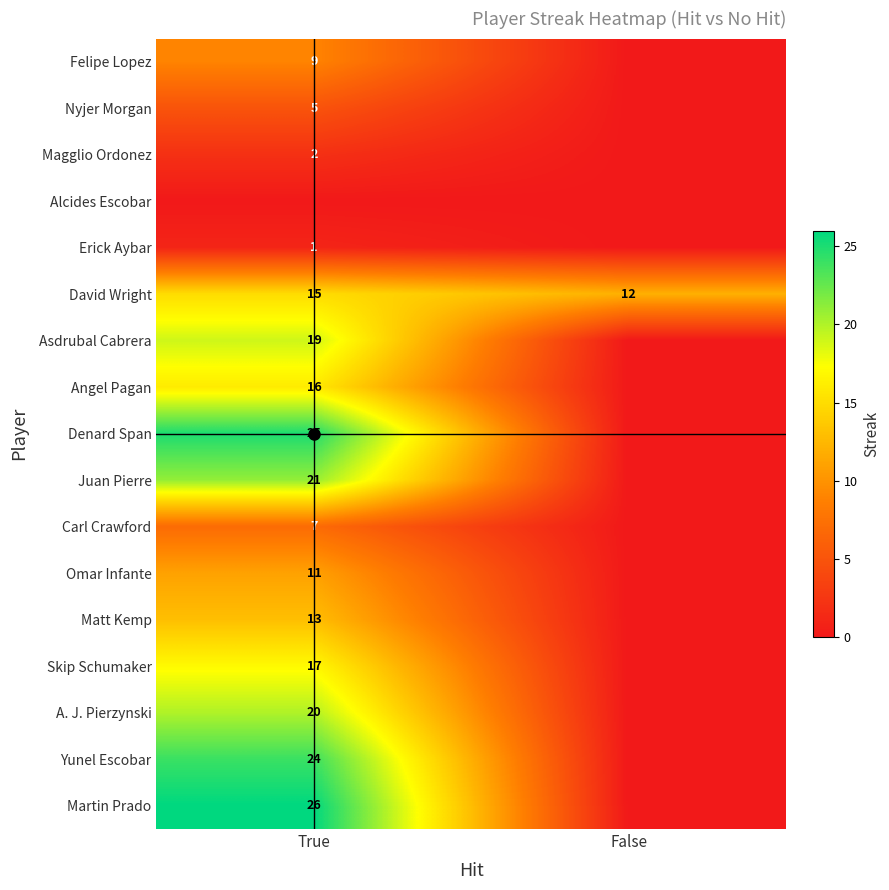

Rank the series by their maximum value, from lowest to highest.

Alcides Escobar, Erick Aybar, Magglio Ordonez, Nyjer Morgan, Carl Crawford, Felipe Lopez, Omar Infante, Matt Kemp, David Wright, Angel Pagan, Skip Schumaker, Asdrubal Cabrera, A. J. Pierzynski, Juan Pierre, Yunel Escobar, Denard Span, Martin Prado